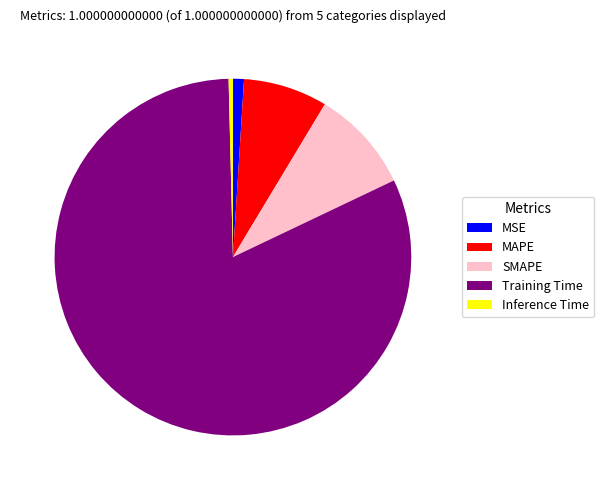

Is the sum of SMAPE and MSE greater than half?

No